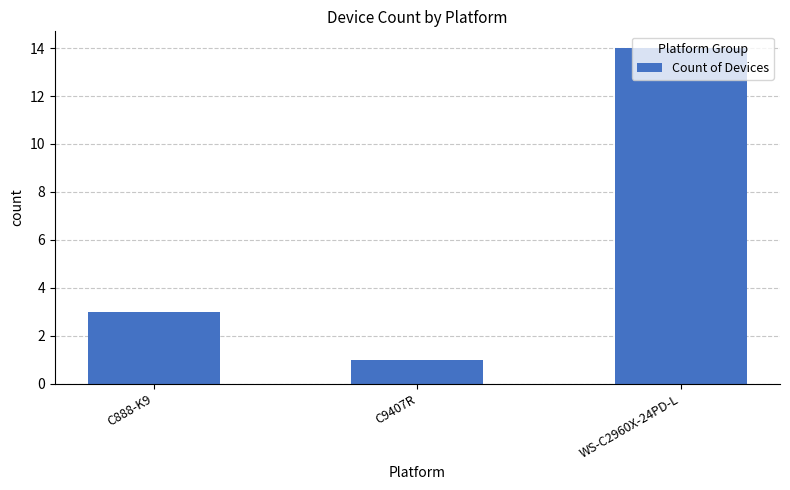

The value at WS-C2960X-24PD-L is 8. True or false?

False